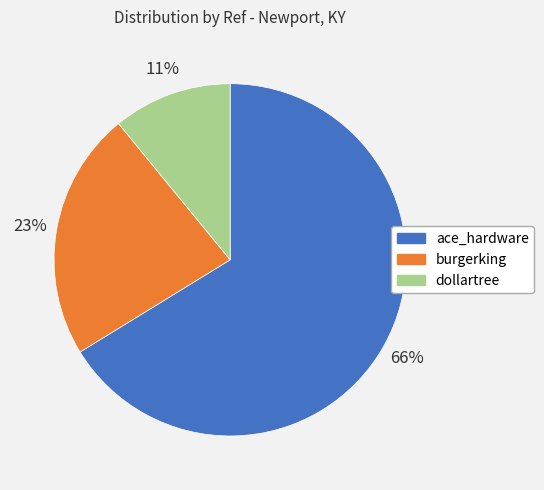

Which slice is the largest?

ace_hardware